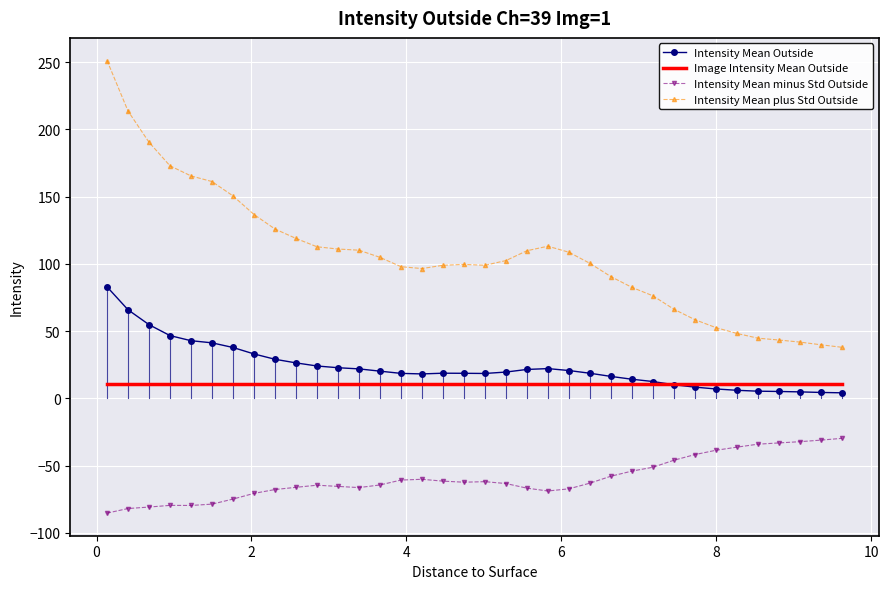

Which series has the largest total across all categories?

Intensity Mean plus Std Outside